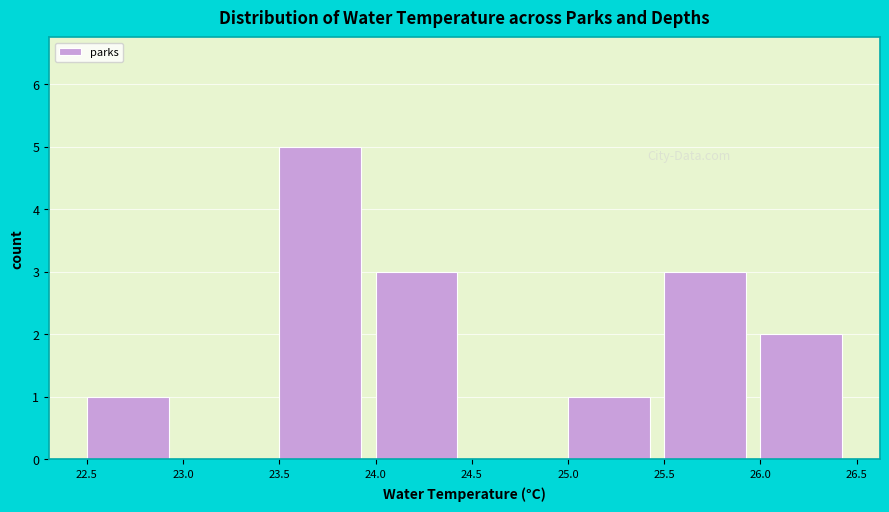

Over which range of the x-axis is the bar tallest?

23.5 to 24.0